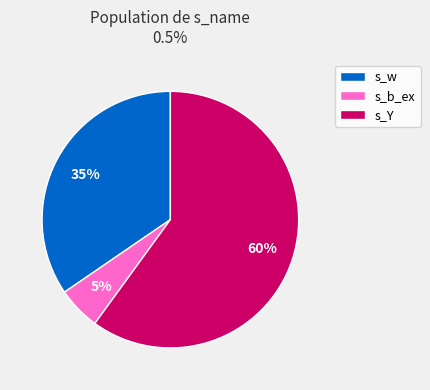

To the nearest percent, what is the difference between the s_w and s_Y slice percentages?

25%